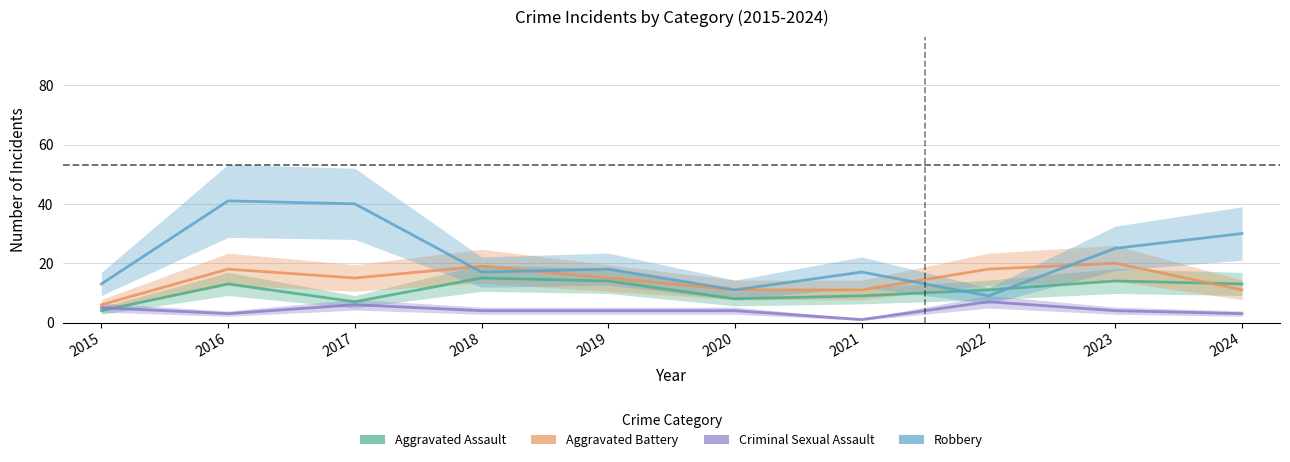

Reading left to right, extract all data points from this chart.

Aggravated Assault: 4	13	7	15	14	8	9	11	14	13
Aggravated Battery: 6	18	15	19	15	11	11	18	20	11
Criminal Sexual Assault: 5	3	6	4	4	4	1	7	4	3
Robbery: 13	41	40	17	18	11	17	9	25	30